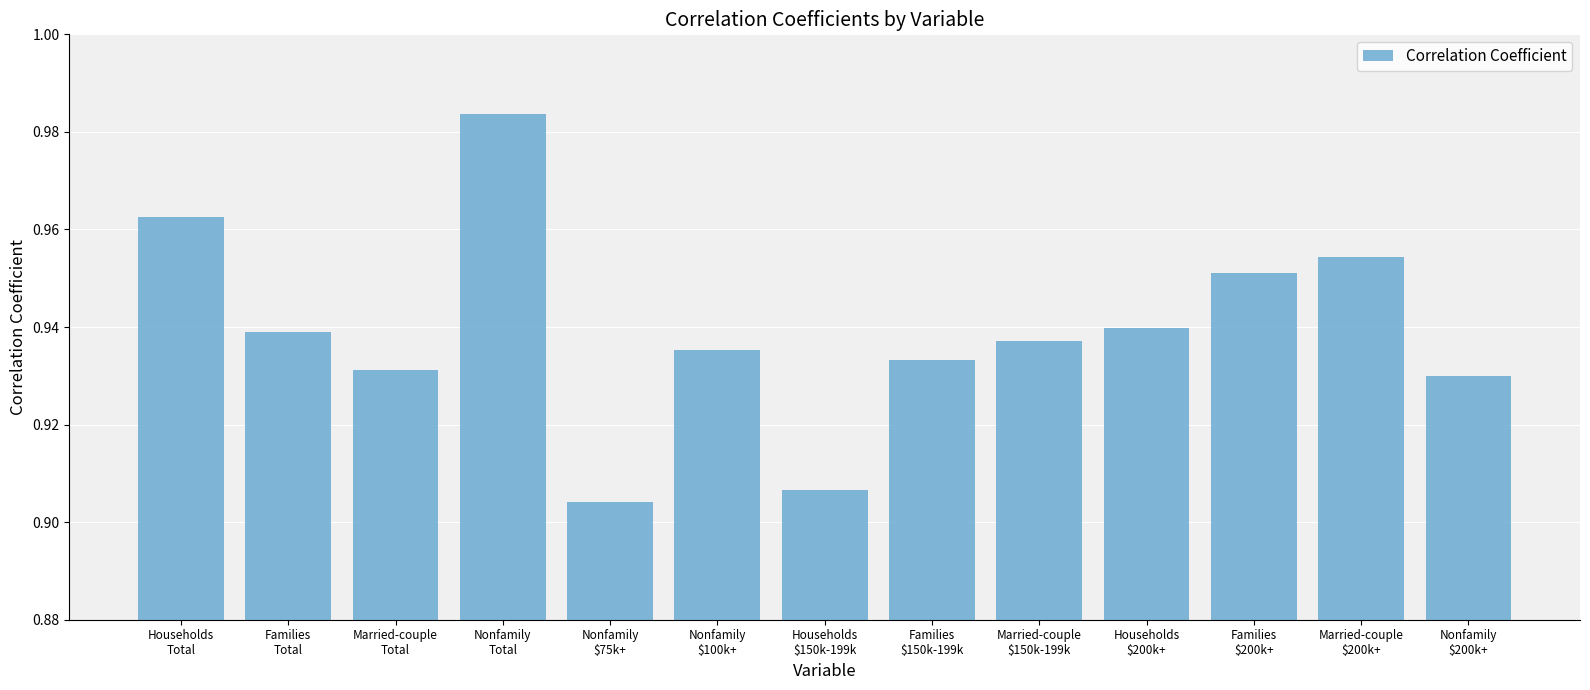

Count the values in the range 0 to 1.

13